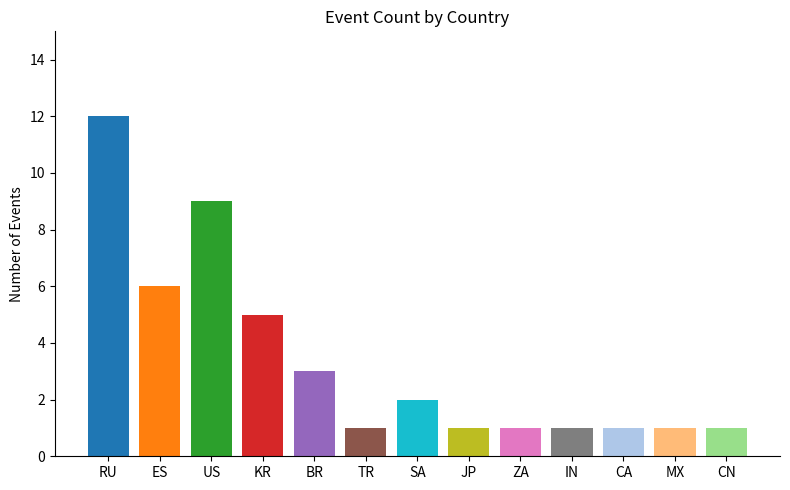

Reading left to right, extract all data points from this chart.

12	6	9	5	3	1	2	1	1	1	1	1	1